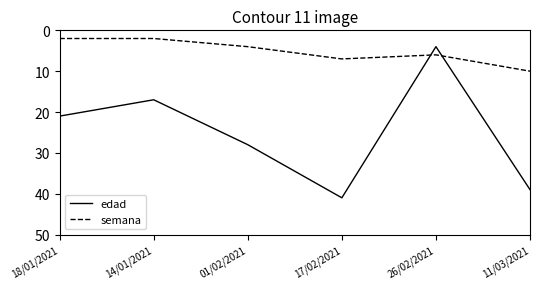

The edad series shows 17 at 14/01/2021. True or false?

True